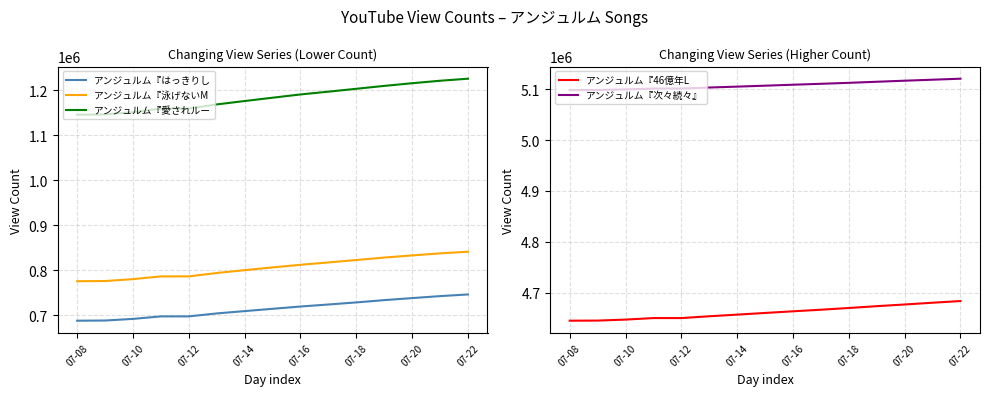

What is the sum of all アンジュルム『愛されルー values?

17755946